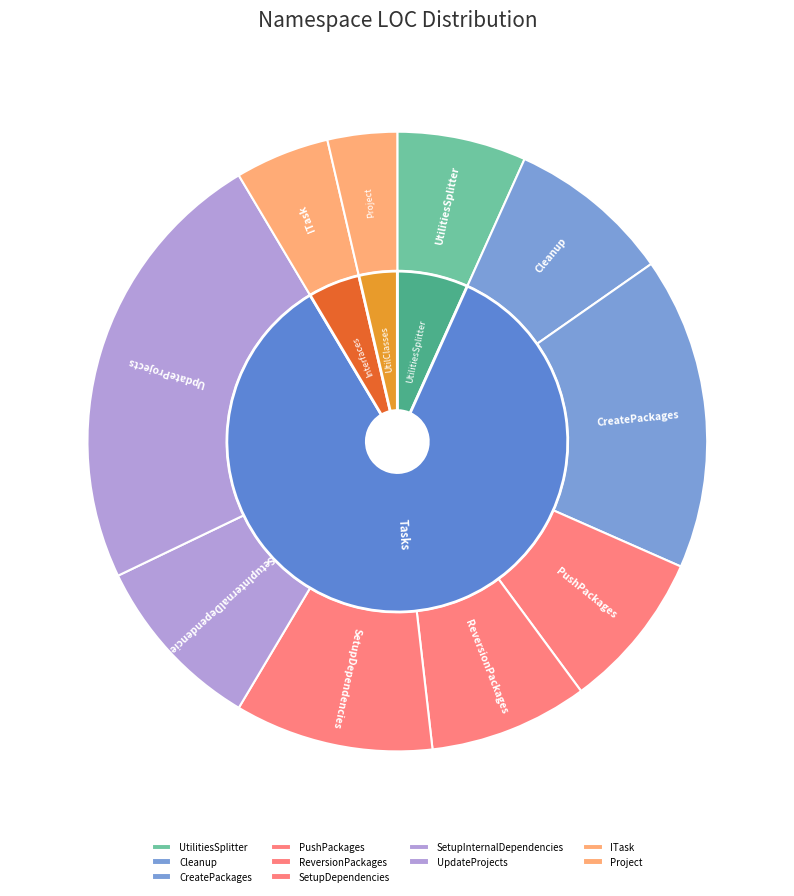

The UpdateProjects slice represents 24% of the pie. True or false?

True